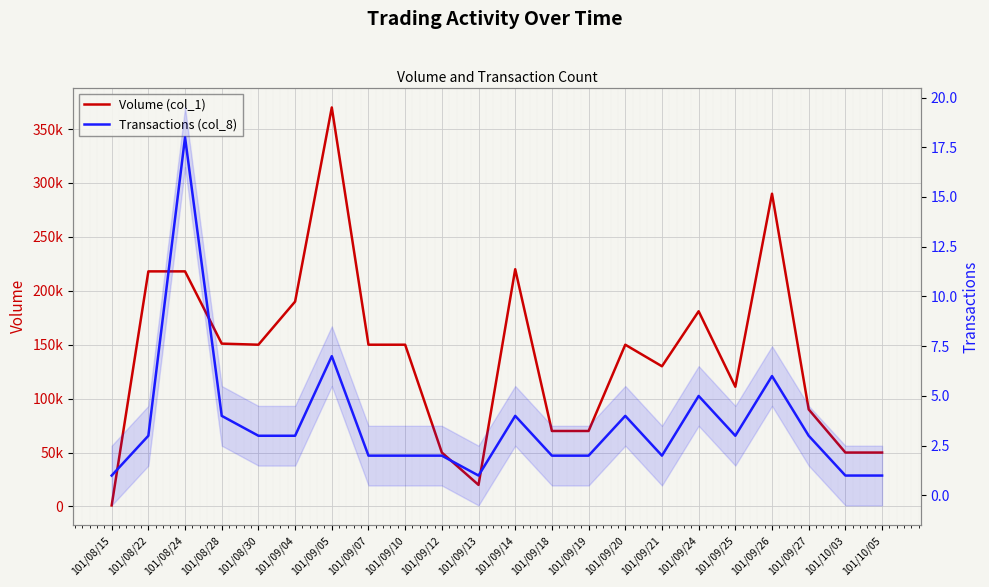

At which label is Volume (col_1) closest to 185500?

101/09/04